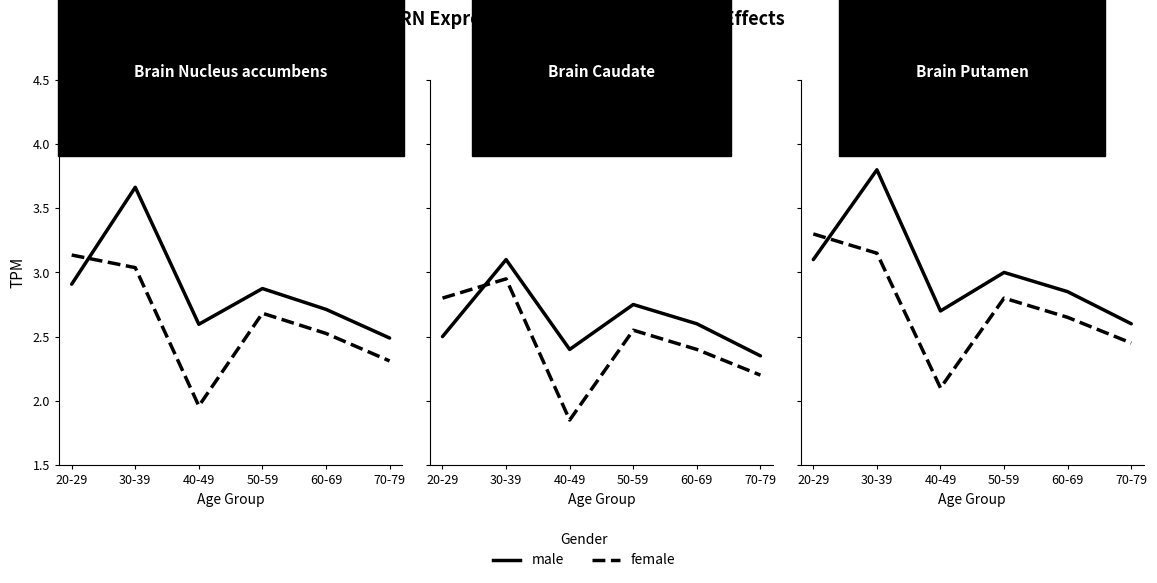

Does the chart display data point markers on the line(s)?

No